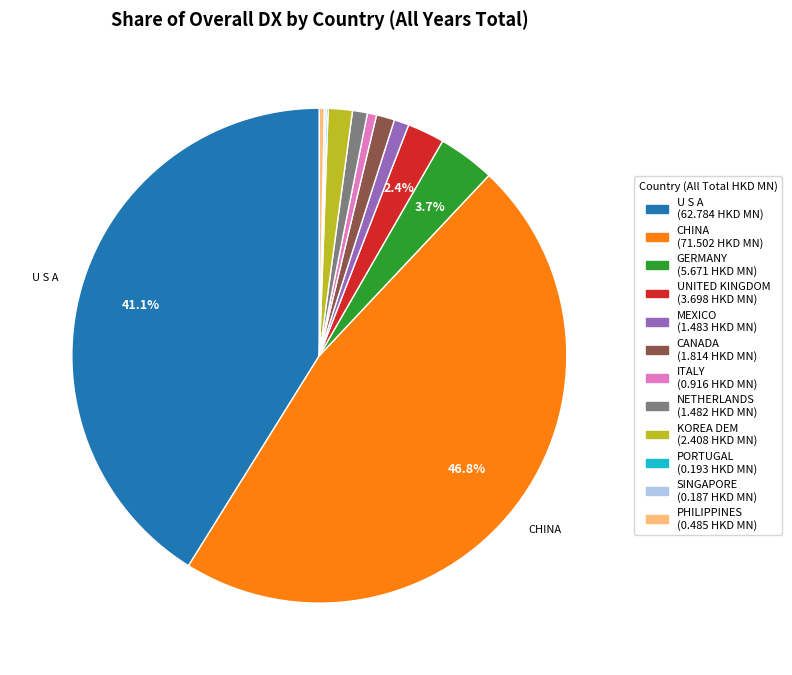

Is there any slice that represents more than half of the pie?

No